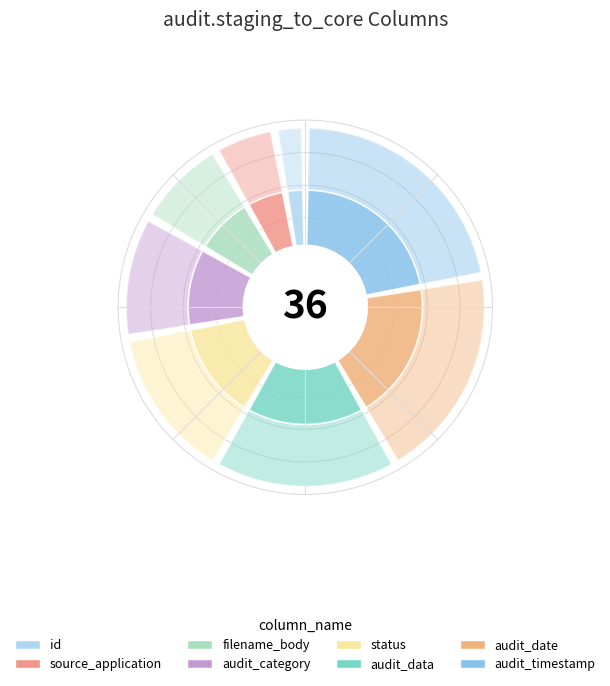

To the nearest percent, what is the combined percentage of status and audit_data?

31%